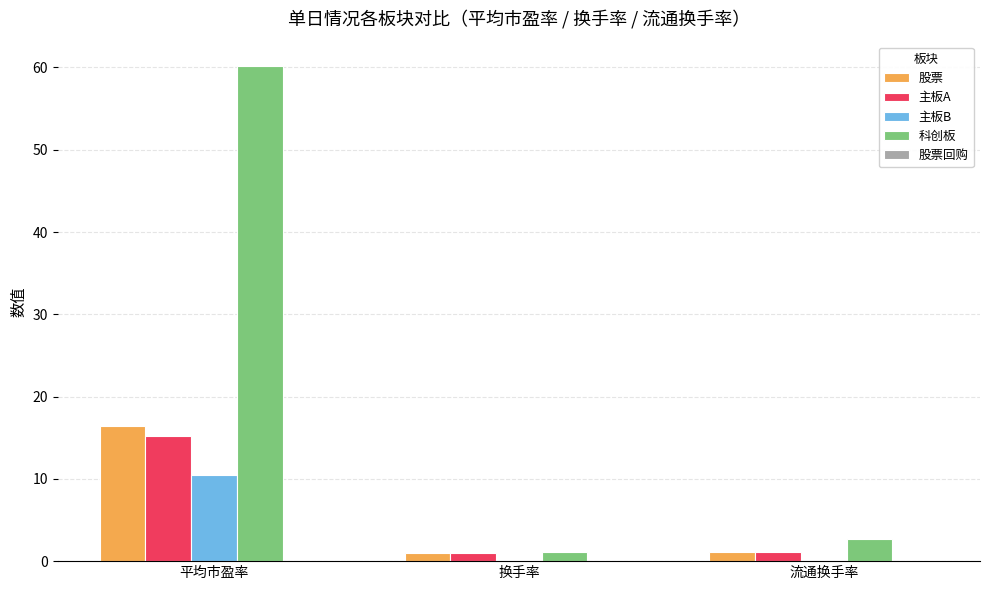

What is the total value across all series at 平均市盈率?

102.3